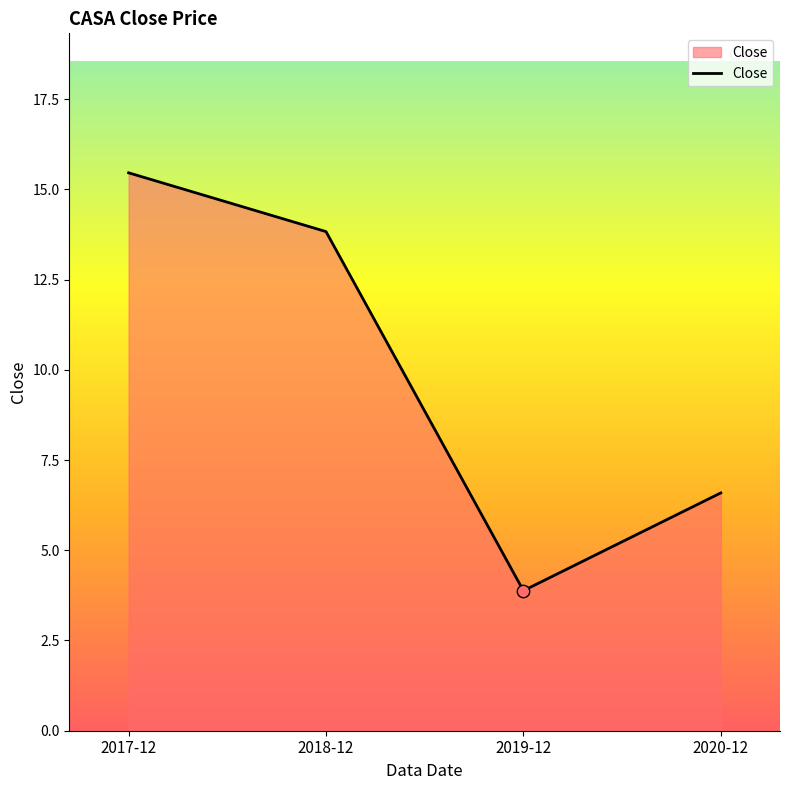

What is the ratio of the value at 2020-12 to the value at 2017-12?

0.4